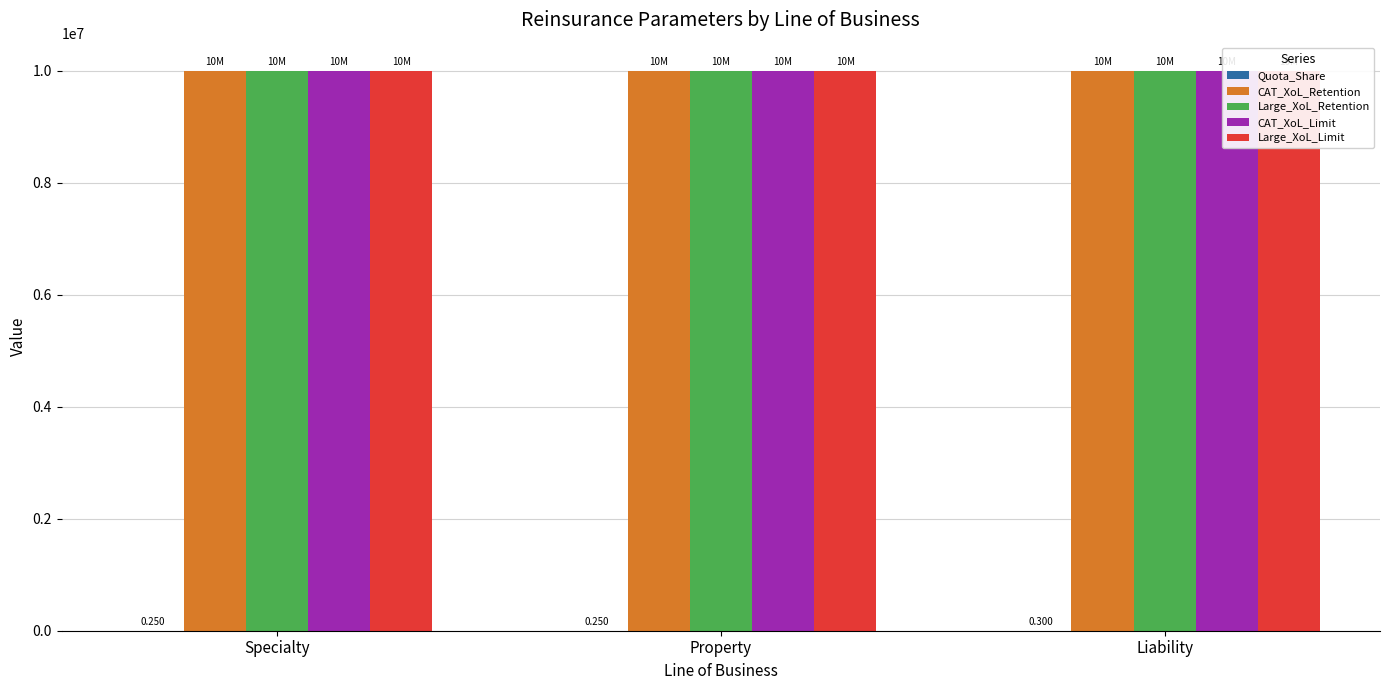

What is the label of the 2nd bar from the left?

Property